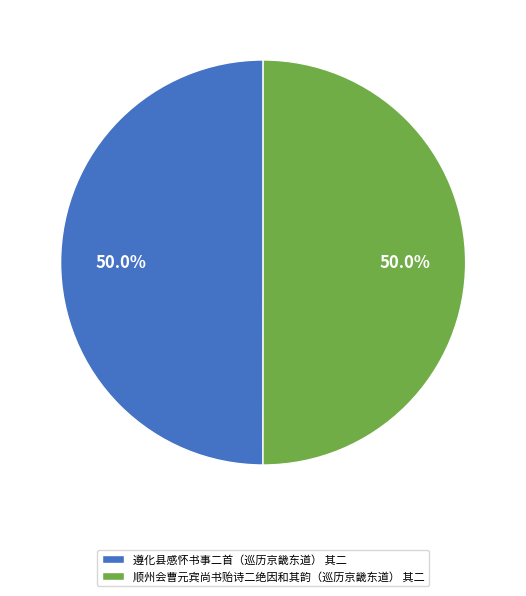

To the nearest percent, what is the combined percentage of 顺州会曹元宾尚书贻诗二绝因和其韵（巡历京畿东道） 其二 and 遵化县感怀书事二首（巡历京畿东道） 其二?

100%